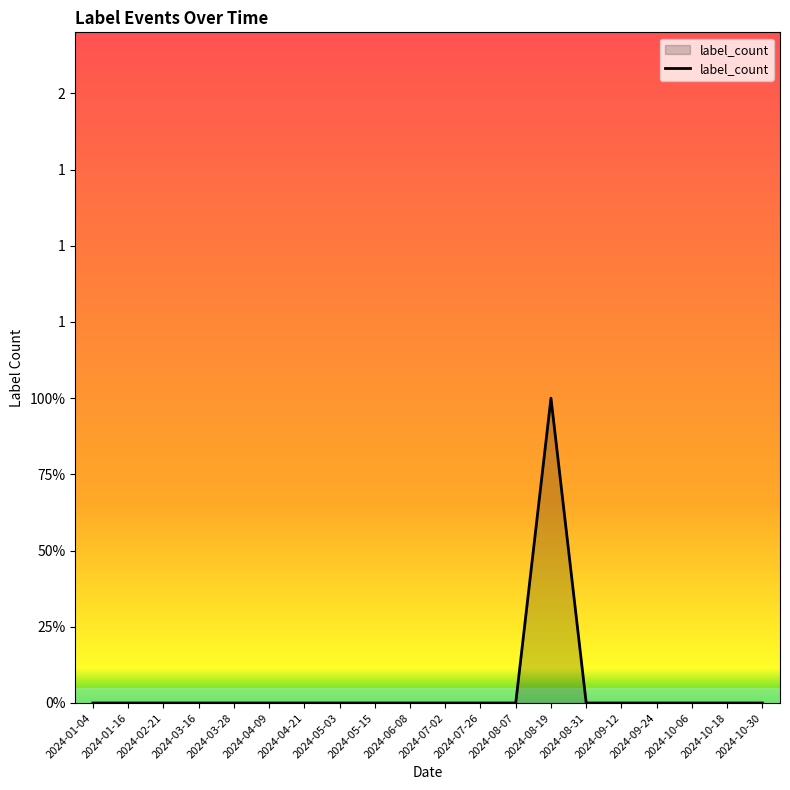

Is this an area chart (filled region under the line)?

Yes